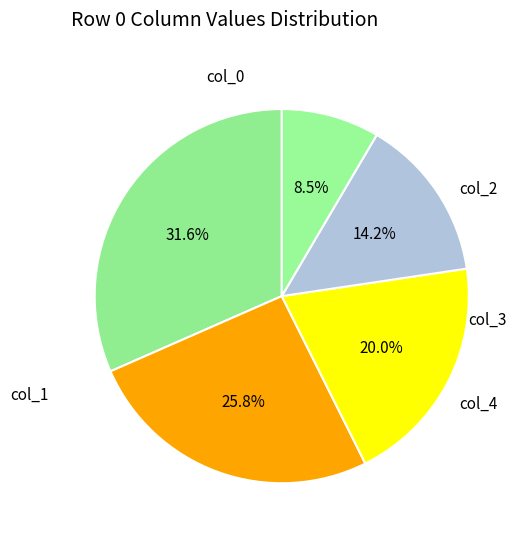

Which category has the biggest portion of the pie?

col_0